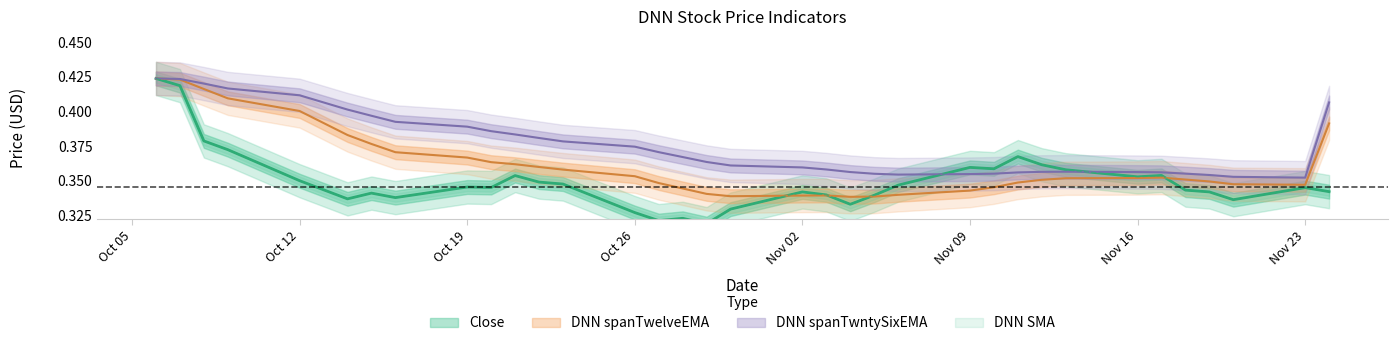

After their last crossing, which series has the higher values: DNN SMA or DNN spanTwelveEMA?

DNN spanTwelveEMA